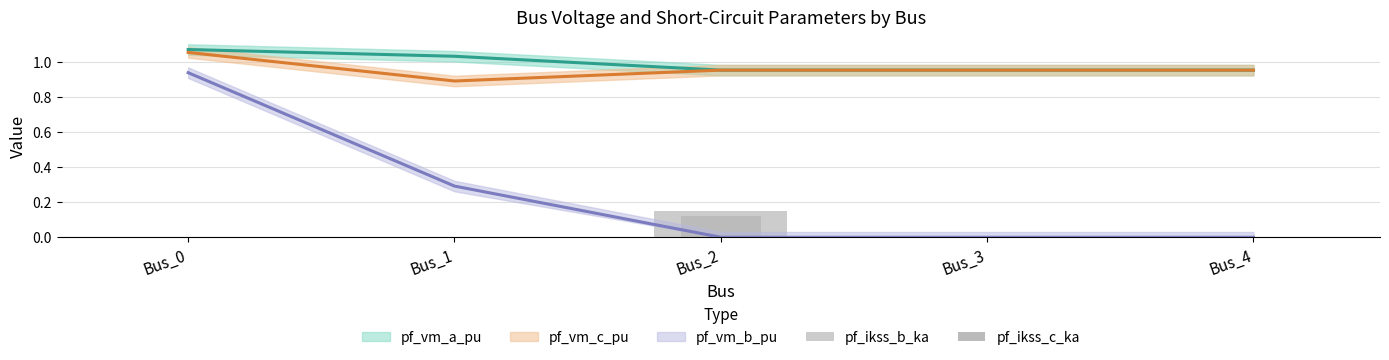

How many bars are there in total?

10